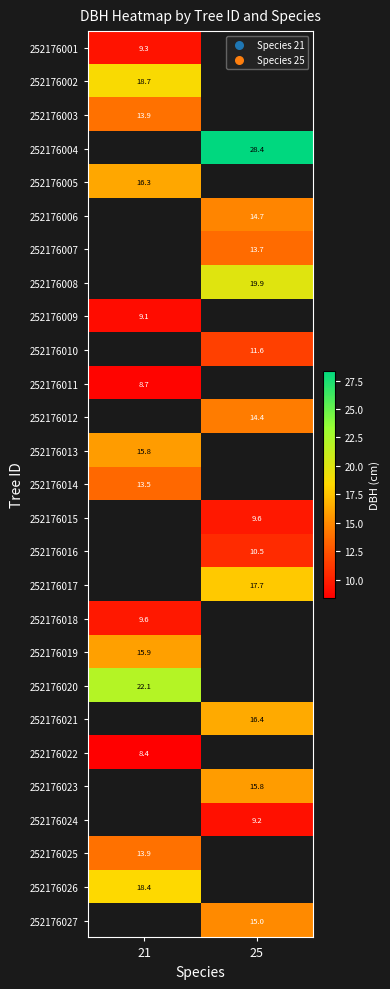

The value of 252176011 at 21 is 8.7. True or false?

True